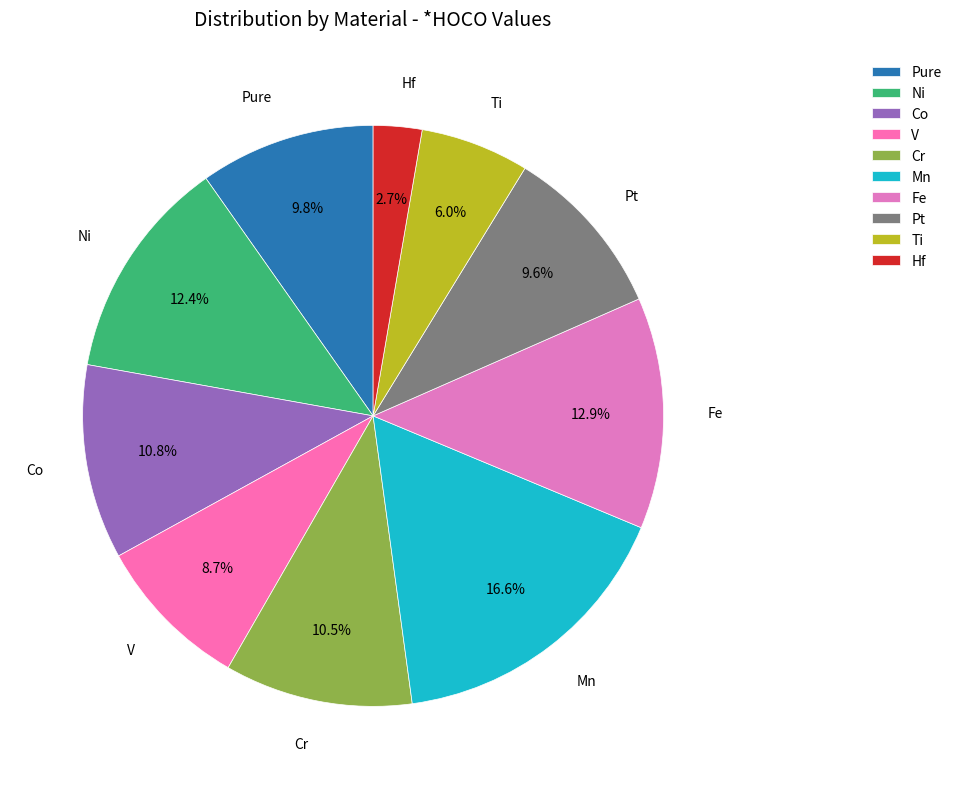

How many slices are in this pie chart?

10